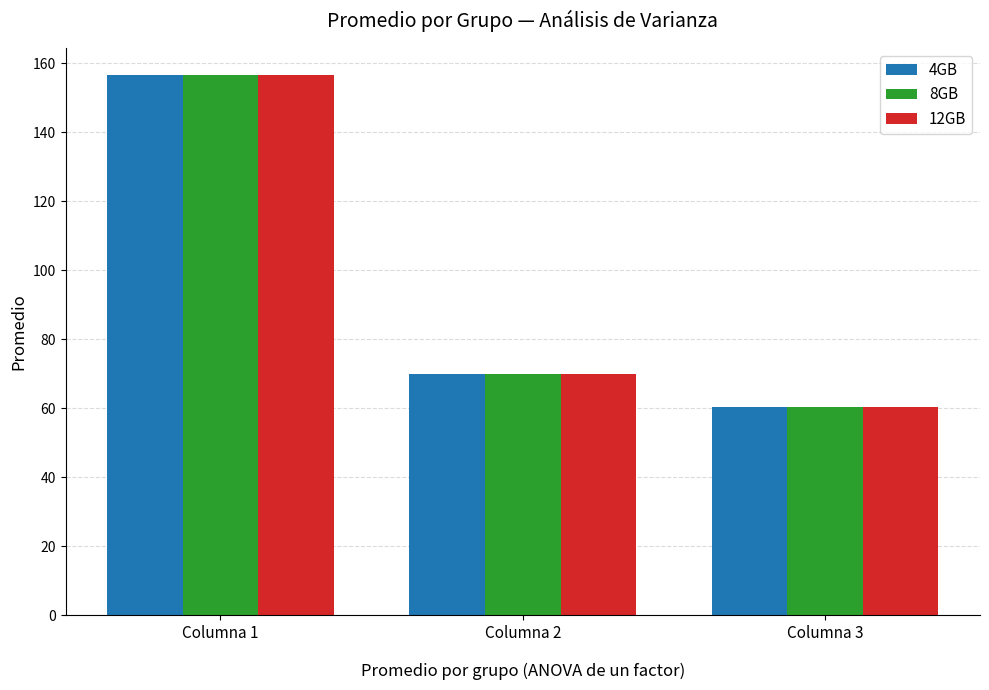

Reading left to right, list all the values displayed in this chart.

4GB: 156.6	69.9	60.4
8GB: 156.6	69.9	60.4
12GB: 156.6	69.9	60.4